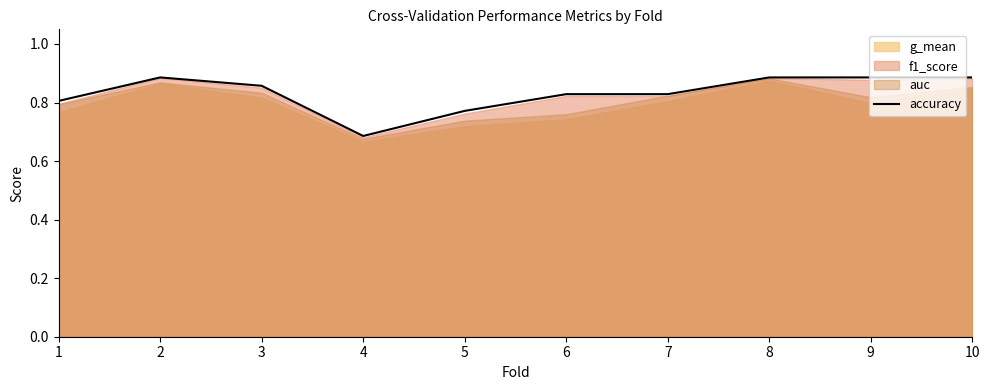

True or false: the data has more than 1 interior local peaks.

False